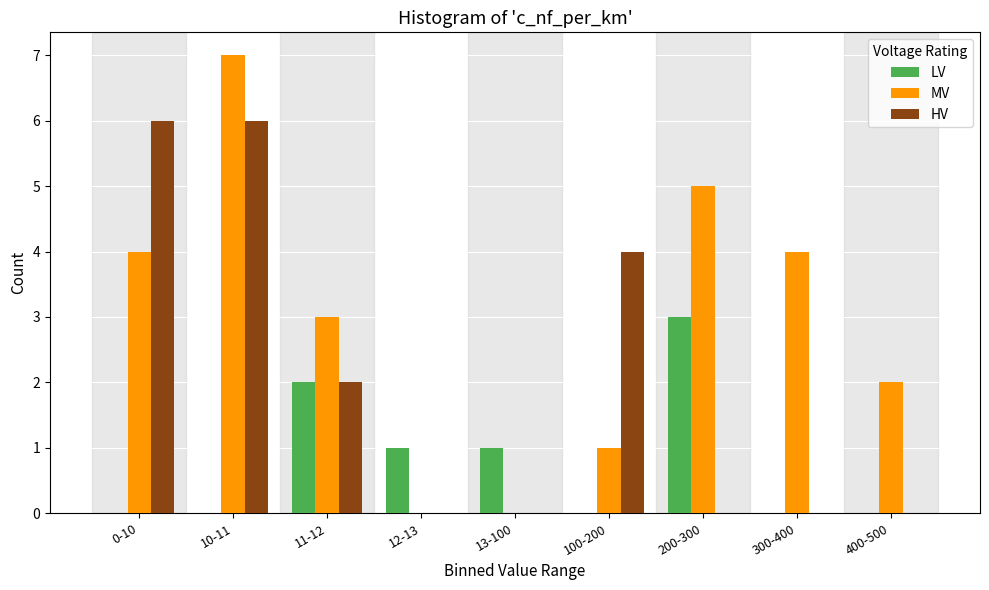

Reading left to right, what are all the values shown in this chart?

LV: 0-10=0	10-11=0	11-12=2	12-13=1	13-100=1	100-200=0	200-300=3	300-400=0	400-500=0
MV: 0-10=4	10-11=7	11-12=3	12-13=0	13-100=0	100-200=1	200-300=5	300-400=4	400-500=2
HV: 0-10=6	10-11=6	11-12=2	12-13=0	13-100=0	100-200=4	200-300=0	300-400=0	400-500=0